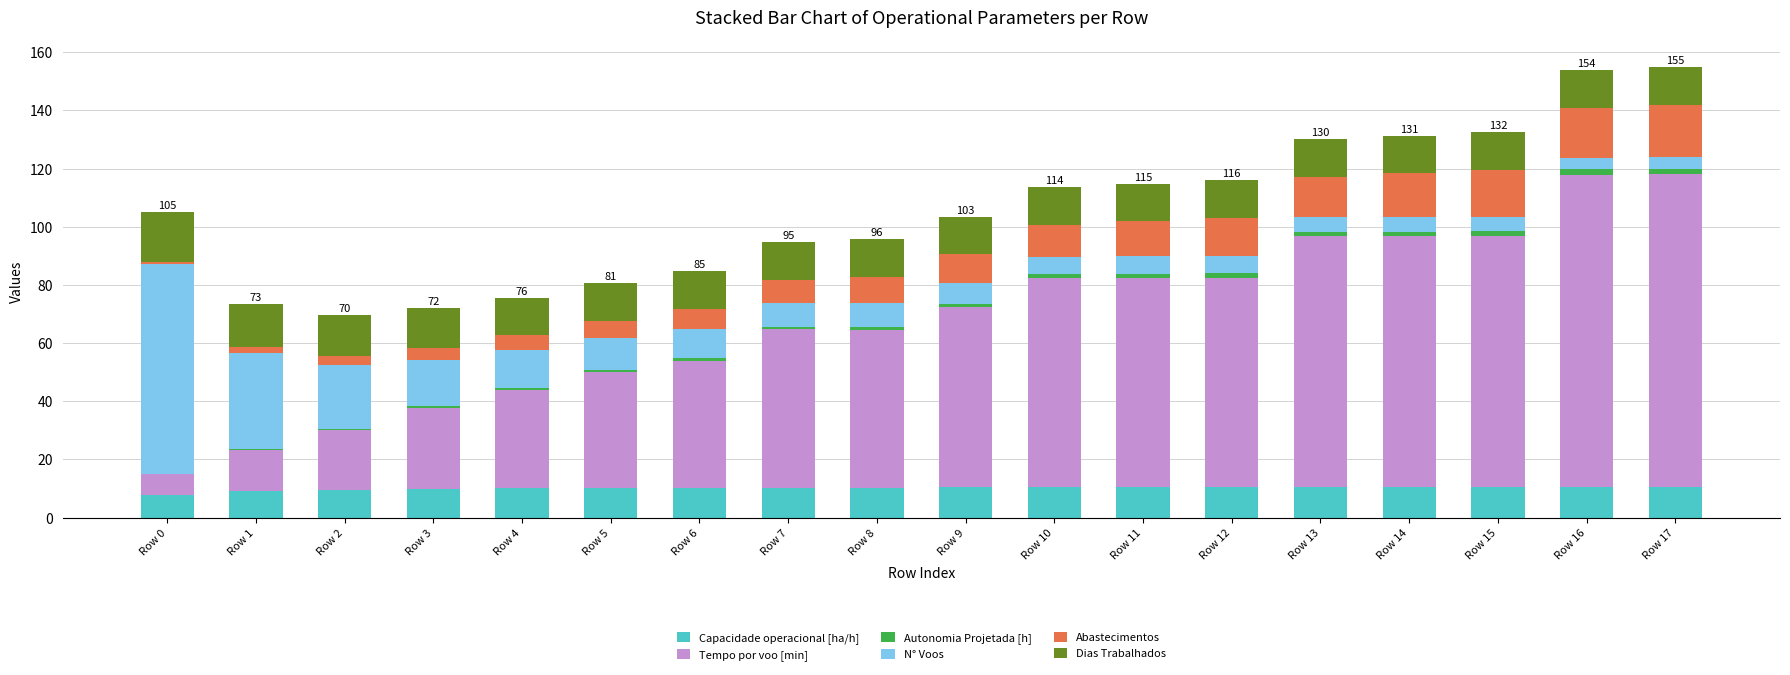

The value of Capacidade operacional [ha/h] at Row 4 is 4.9. True or false?

False